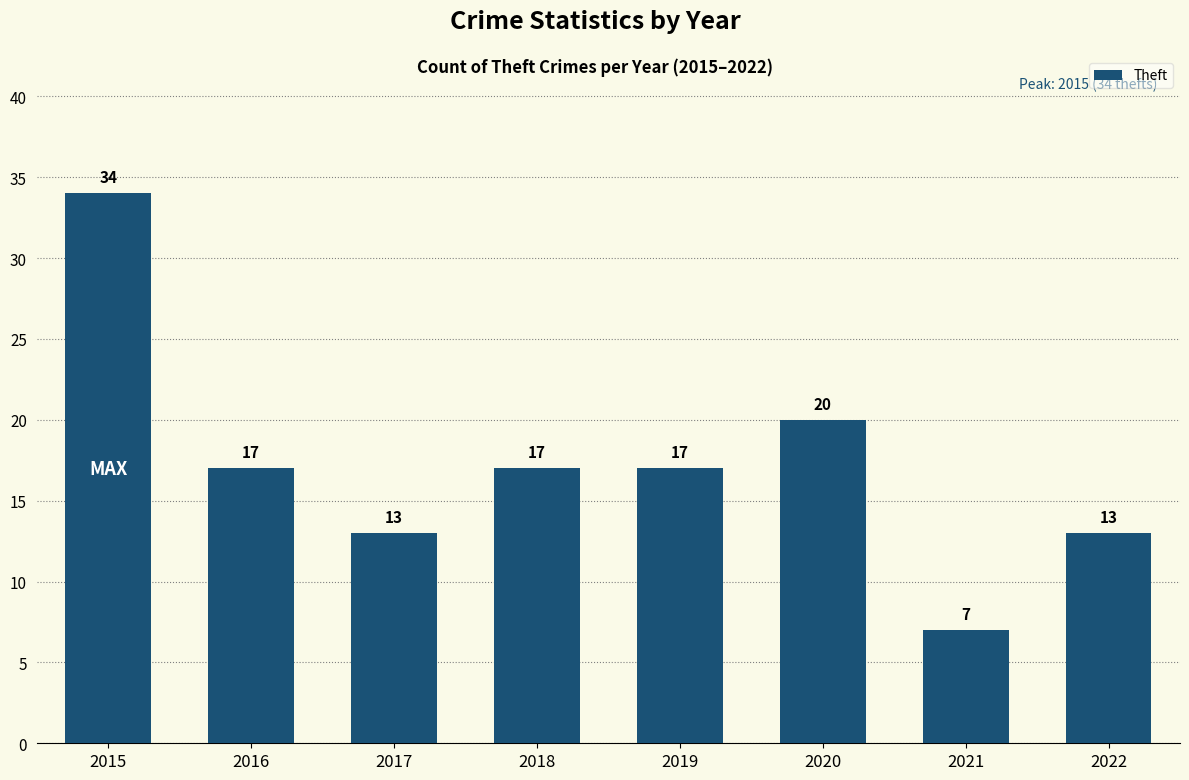

What is the value of the 5th bar from the left?

17